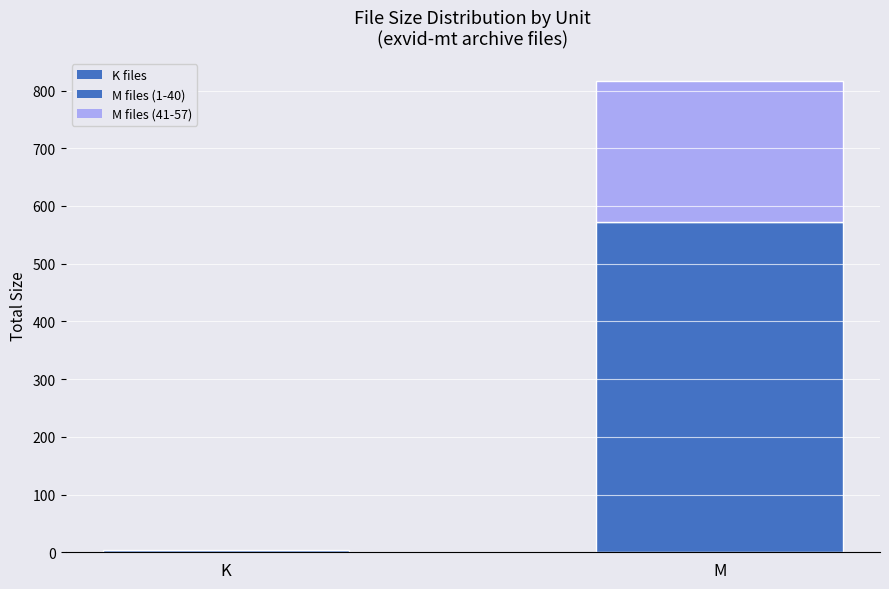

At which label does the data first exceed 815?

M